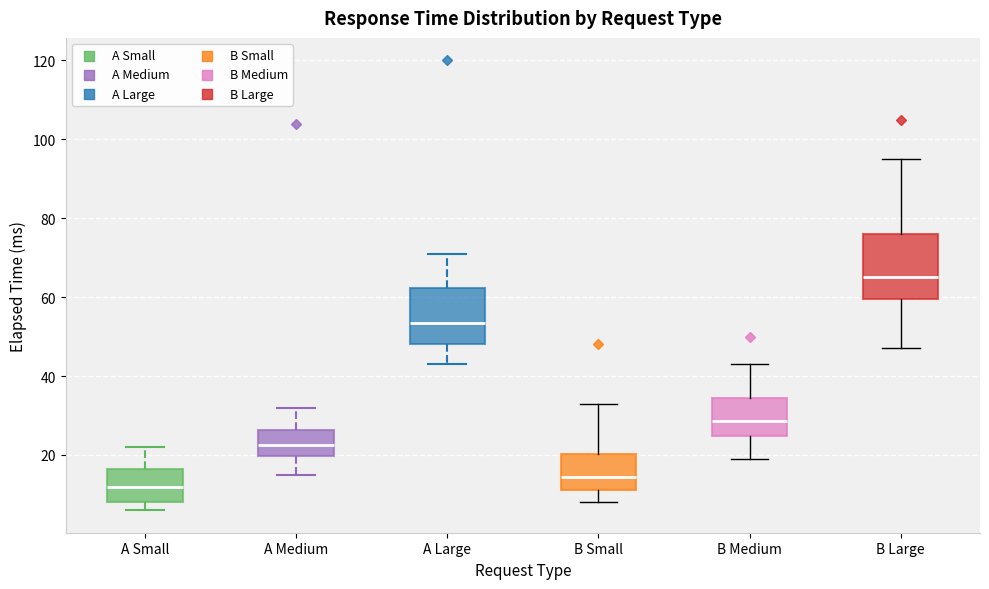

Comparing the boxes themselves (not the whiskers), which one is the tallest?

B Large